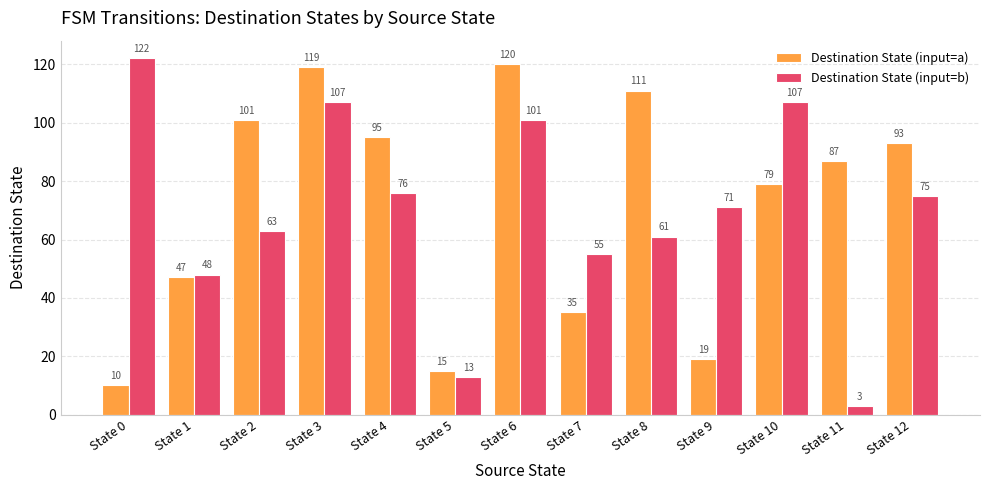

Which label corresponds to the largest value in the chart?

State 0